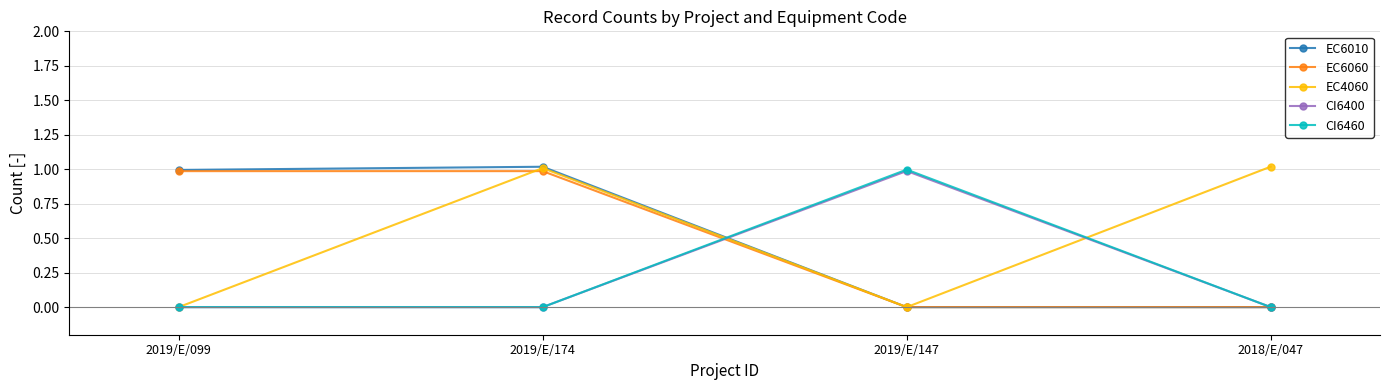

Reading left to right, list all the values displayed in this chart.

EC6010: 1.0	1.0	0.0	0.0
EC6060: 1.0	1.0	0.0	0.0
EC4060: 0.0	1.0	0.0	1.0
CI6400: 0.0	0.0	1.0	0.0
CI6460: 0.0	0.0	1.0	0.0